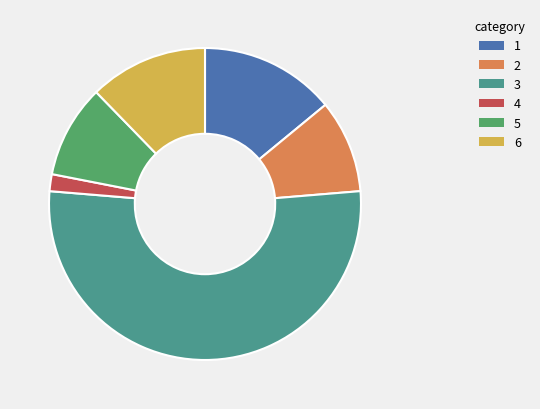

Is there a majority slice in this chart?

Yes